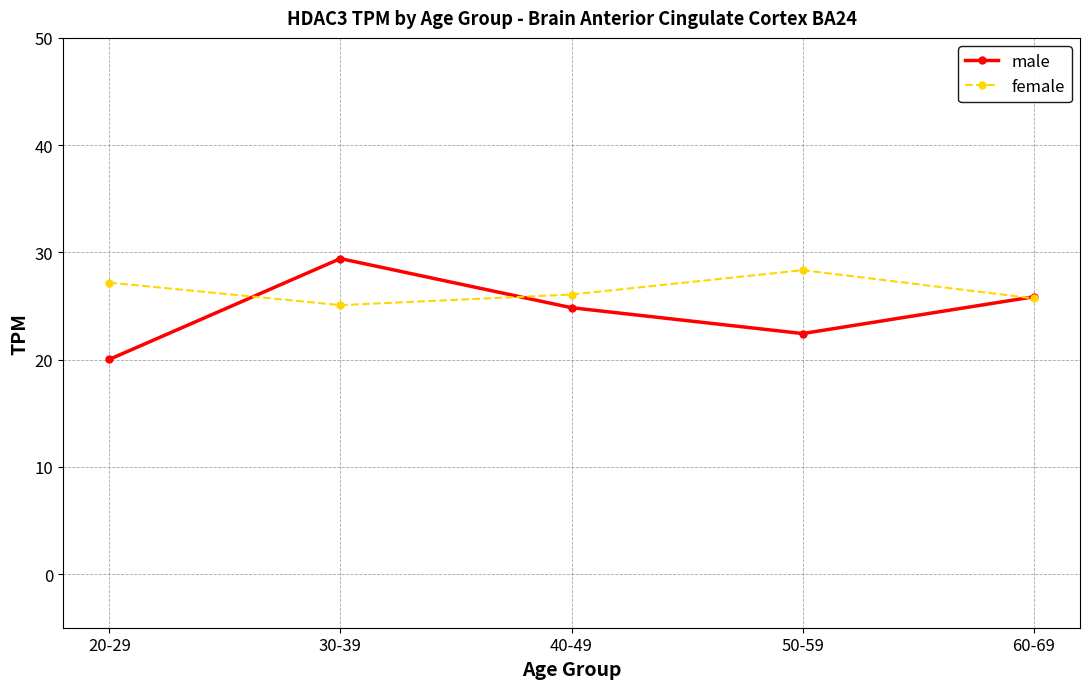

True or false: male has a value of 40.2 at 50-59.

False